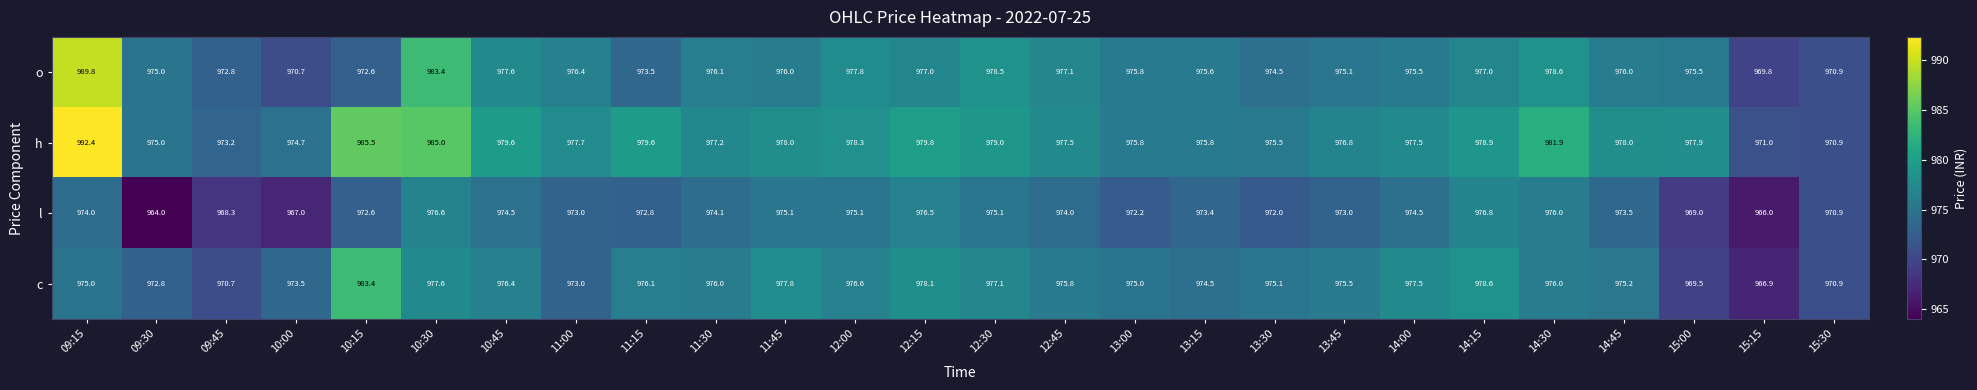

What is the smallest value displayed?

964.0